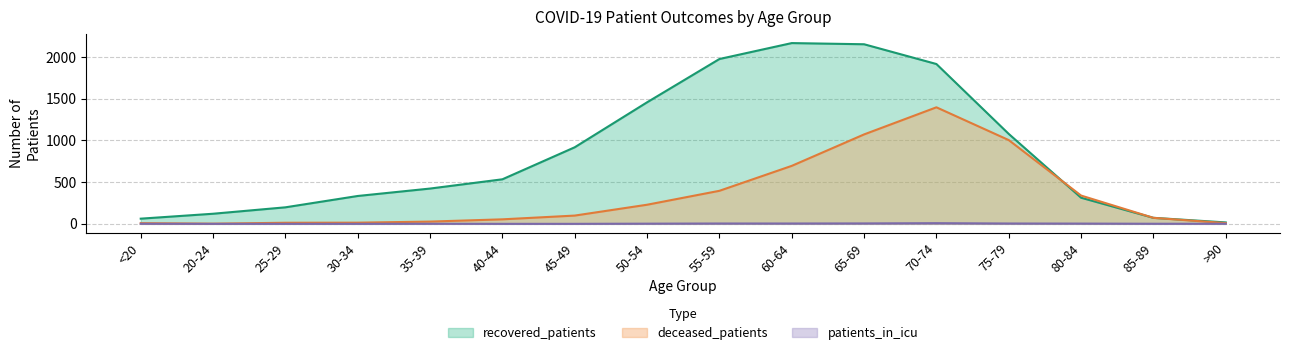

Does the chart display data point markers on the line(s)?

No